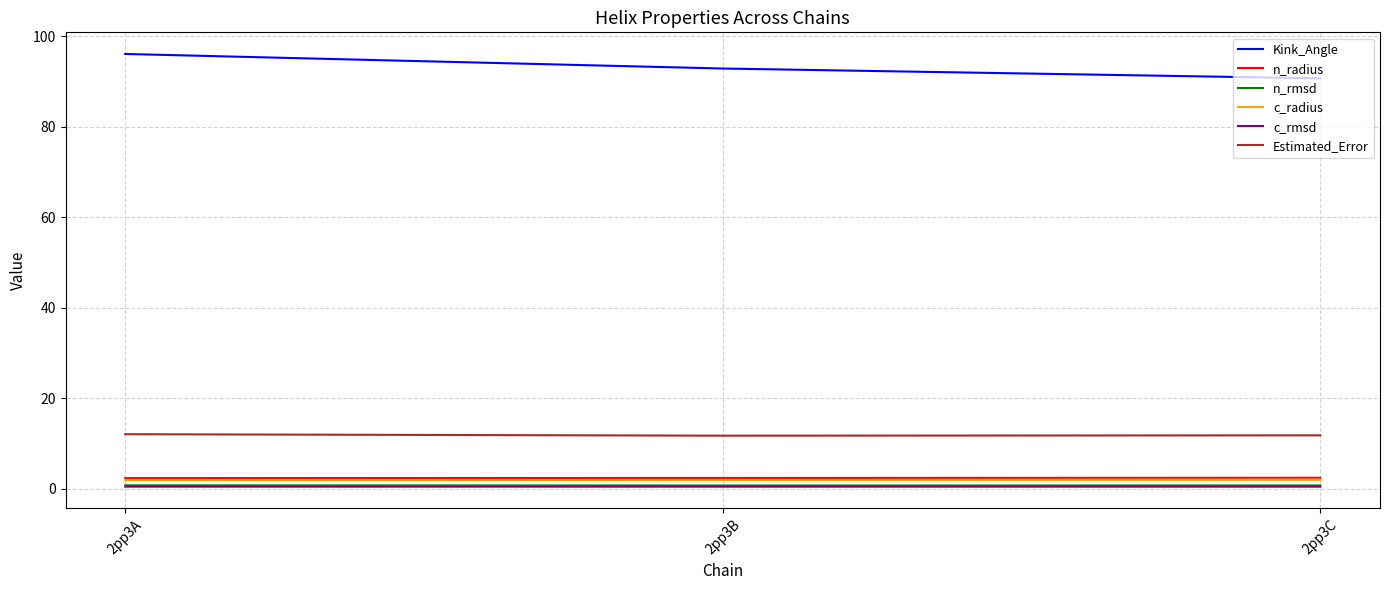

What are all the series names shown in the legend?

Kink_Angle, n_radius, n_rmsd, c_radius, c_rmsd, Estimated_Error